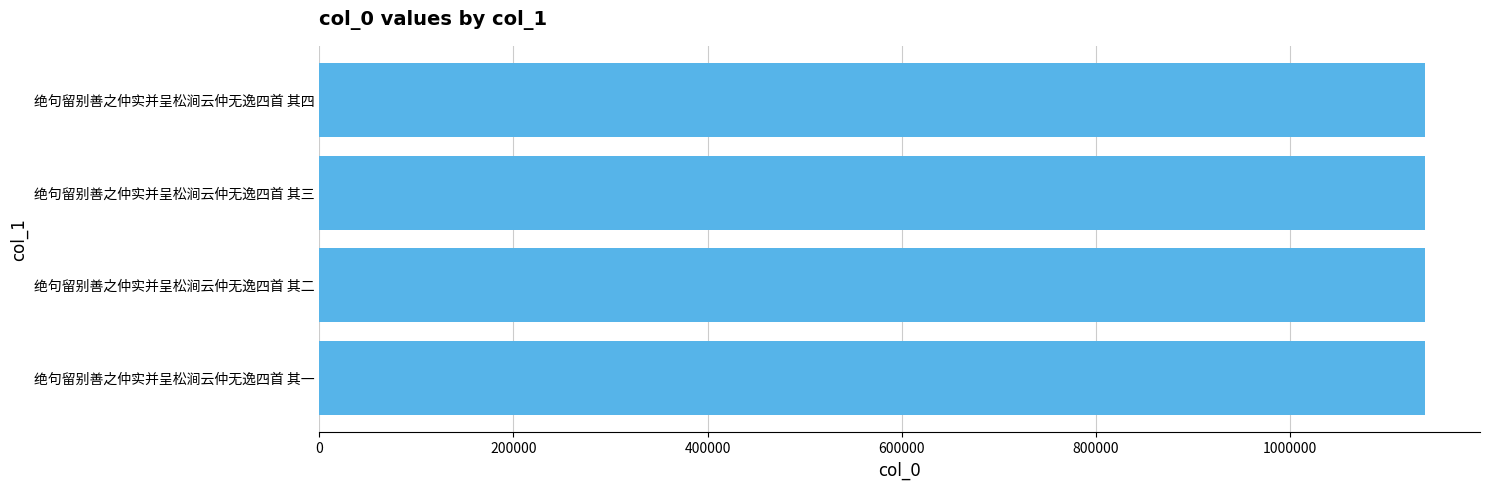

The chart shows a value of 390782 at 绝句留别善之仲实并呈松涧云仲无逸四首 其一. True or false?

False